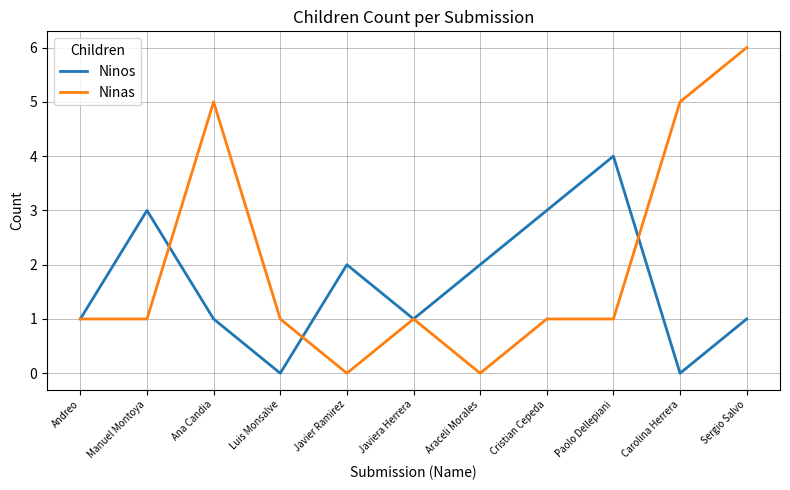

Which series has the widest spread of values?

Ninas